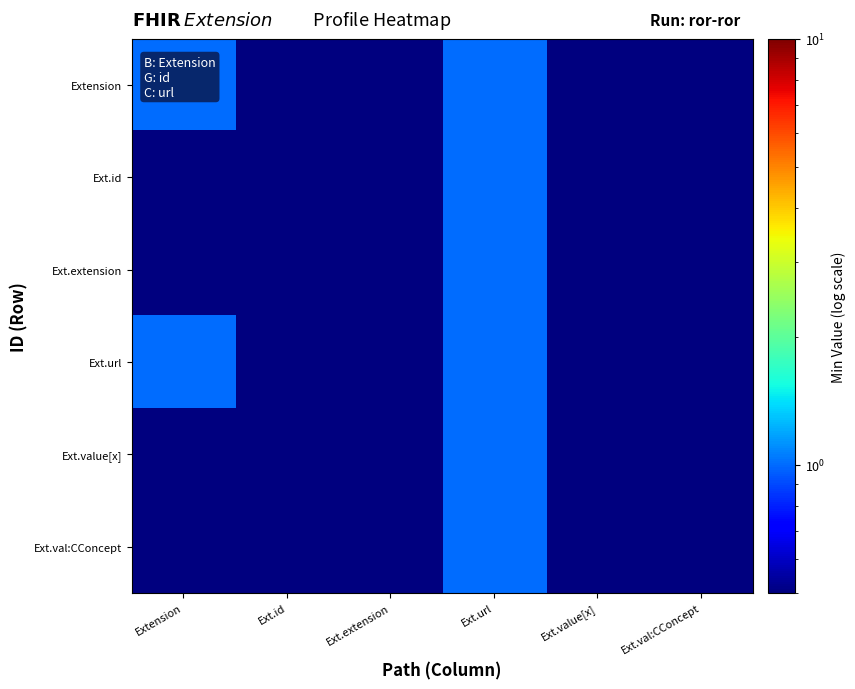

Reading left to right, what are all the values shown in this chart?

Extension: Extension=1.0	Ext.id=0.5	Ext.extension=0.5	Ext.url=1.0	Ext.value[x]=0.5	Ext.val:CConcept=0.5
Ext.id: Extension=0.5	Ext.id=0.5	Ext.extension=0.5	Ext.url=1.0	Ext.value[x]=0.5	Ext.val:CConcept=0.5
Ext.extension: Extension=0.5	Ext.id=0.5	Ext.extension=0.5	Ext.url=1.0	Ext.value[x]=0.5	Ext.val:CConcept=0.5
Ext.url: Extension=1.0	Ext.id=0.5	Ext.extension=0.5	Ext.url=1.0	Ext.value[x]=0.5	Ext.val:CConcept=0.5
Ext.value[x]: Extension=0.5	Ext.id=0.5	Ext.extension=0.5	Ext.url=1.0	Ext.value[x]=0.5	Ext.val:CConcept=0.5
Ext.val:CConcept: Extension=0.5	Ext.id=0.5	Ext.extension=0.5	Ext.url=1.0	Ext.value[x]=0.5	Ext.val:CConcept=0.5